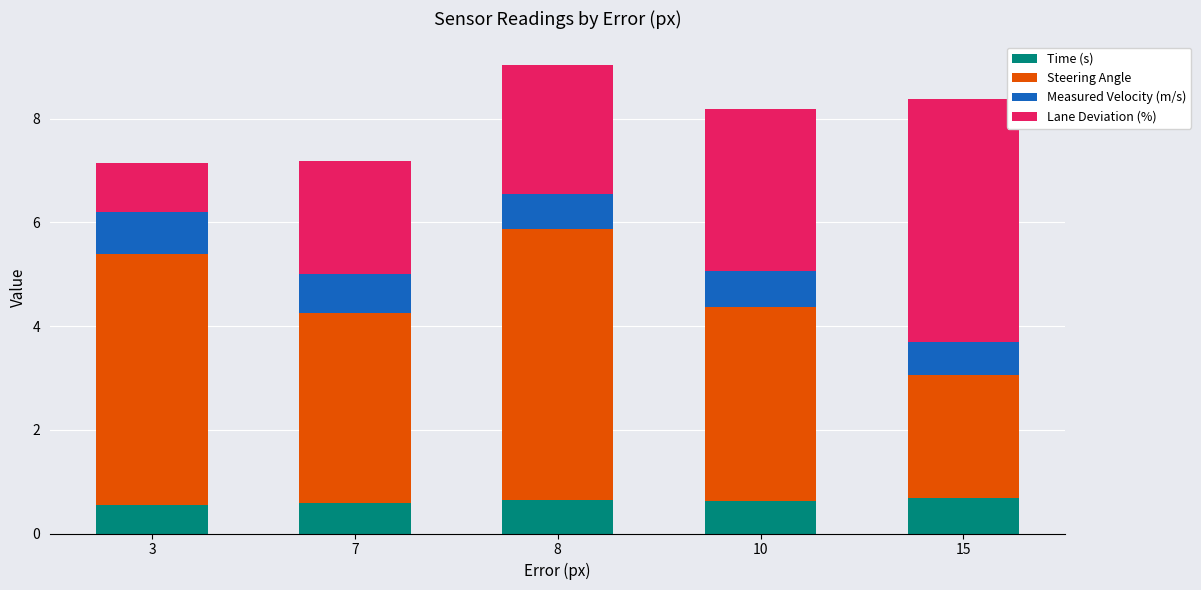

What is the lowest value of the Time (s) series?

0.6